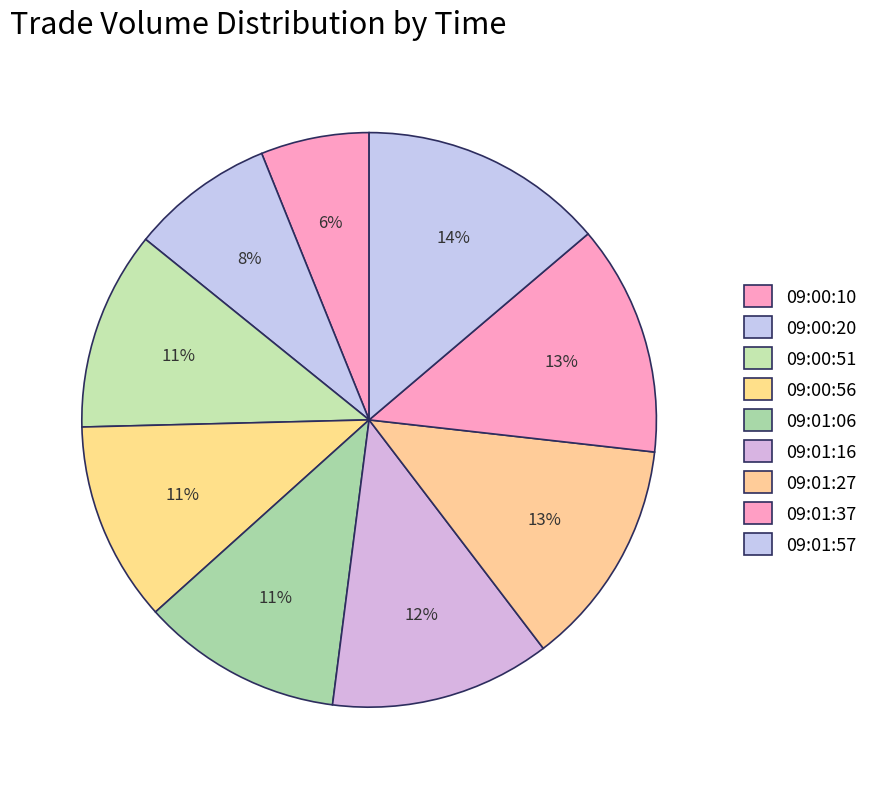

How many segments does this pie chart have?

9